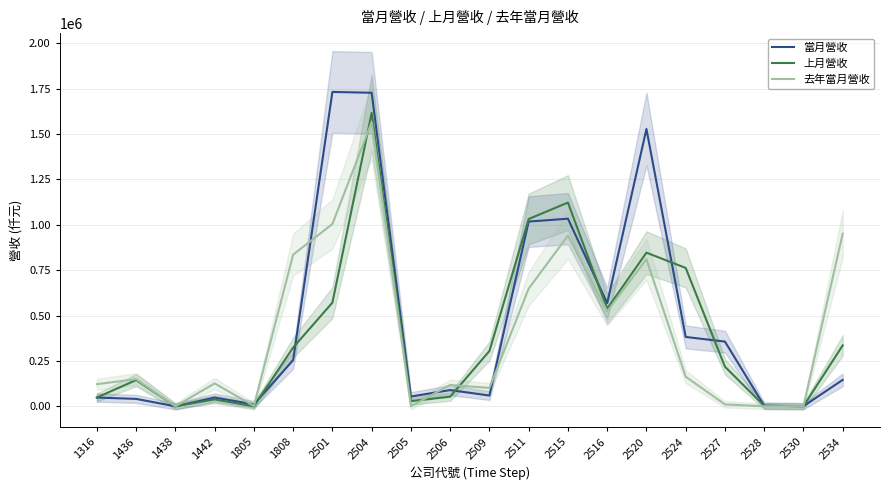

In 上月營收, how many points are lower than both neighbors (excluding endpoints)?

5